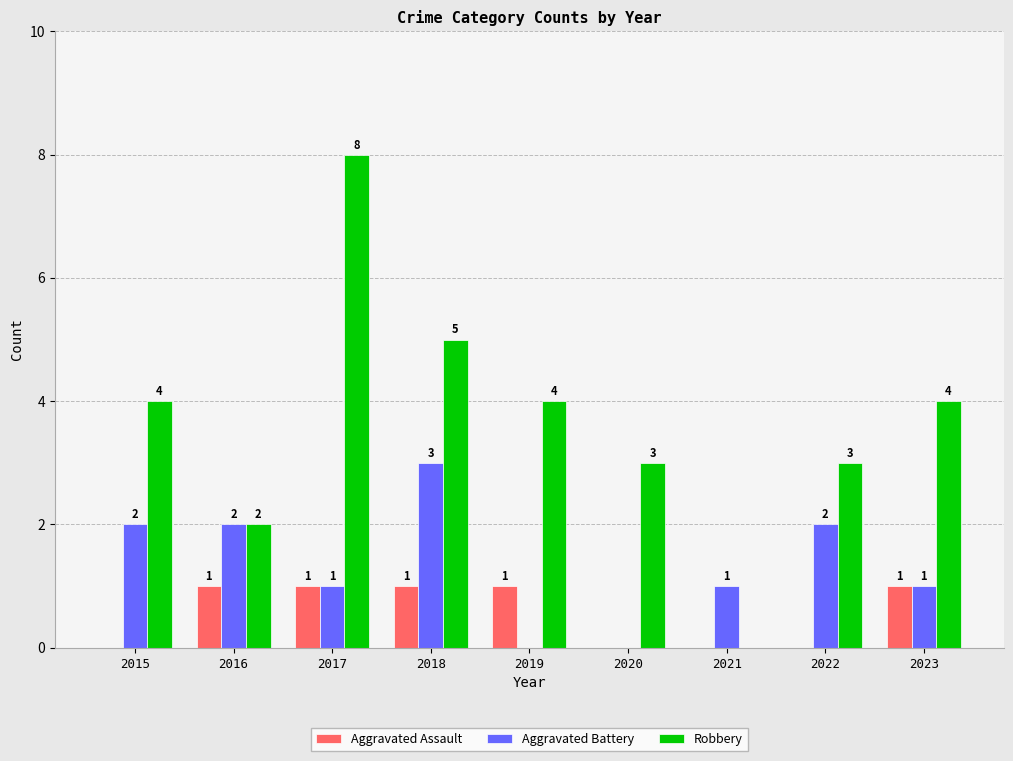

Which category has the highest value across all series?

2017